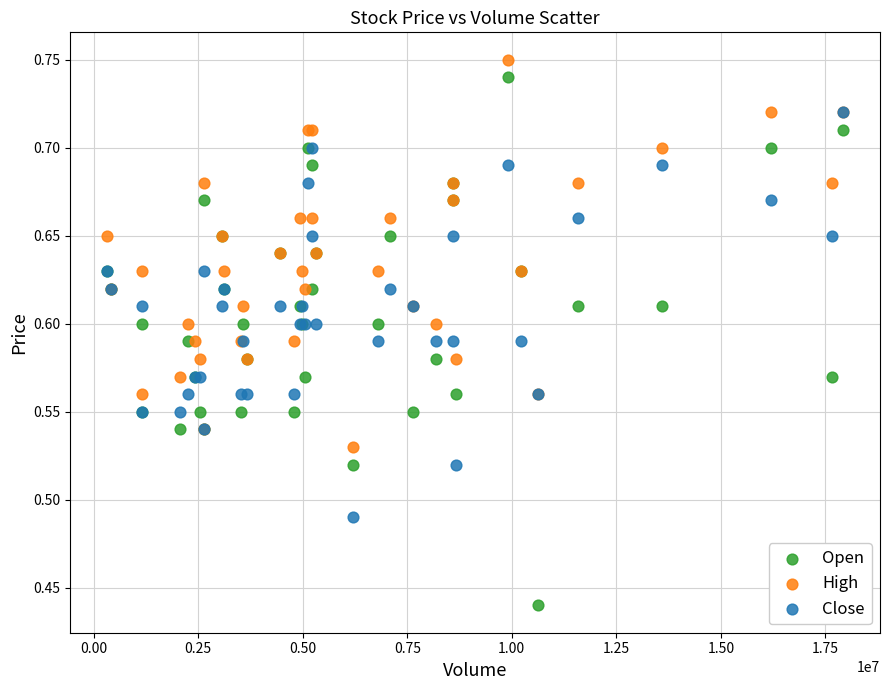

Which series reaches the minimum Y coordinate?

Open